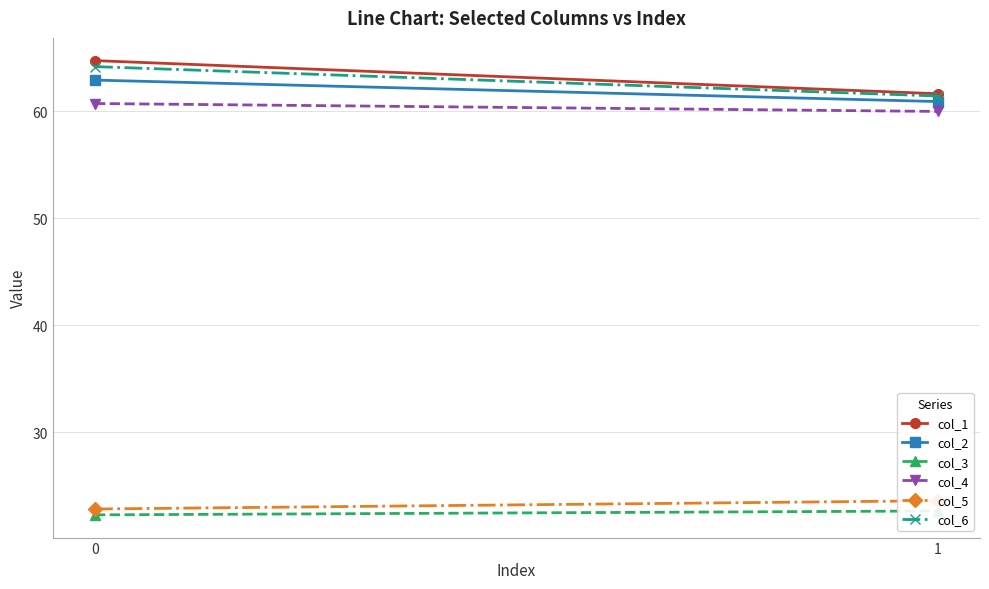

What is the difference between the col_3 values at 0 and 1?

0.4